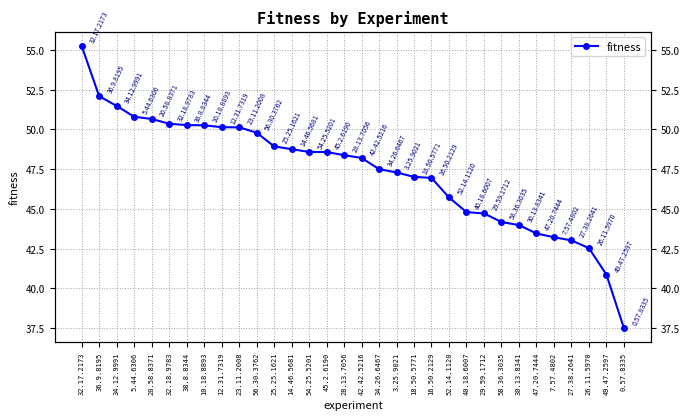

True or false: there are more than 1 points higher than both neighbors.

False